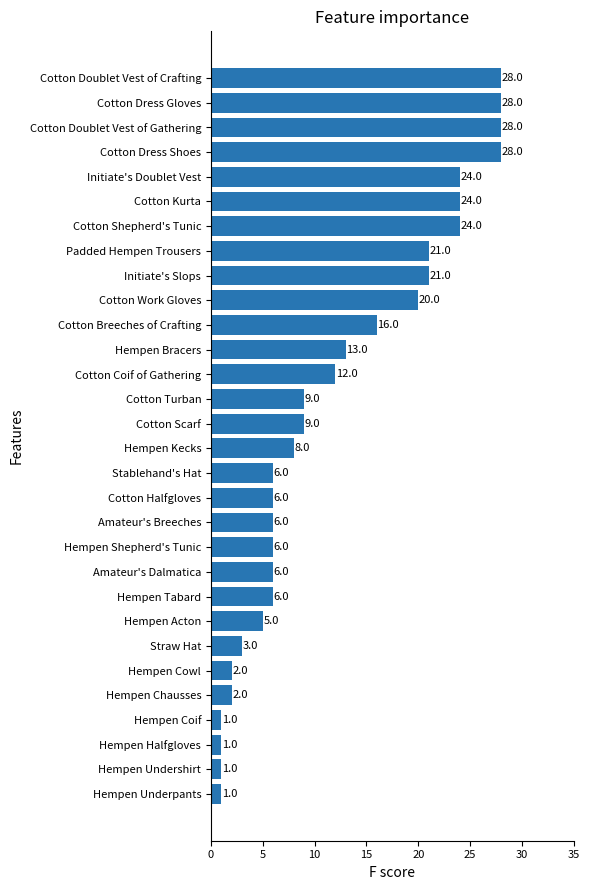

What is the greatest value displayed?

28